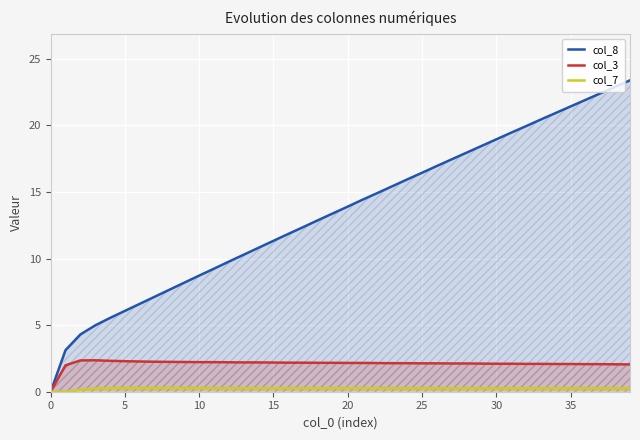

True or false: col_3 and col_8 cross at least once.

False